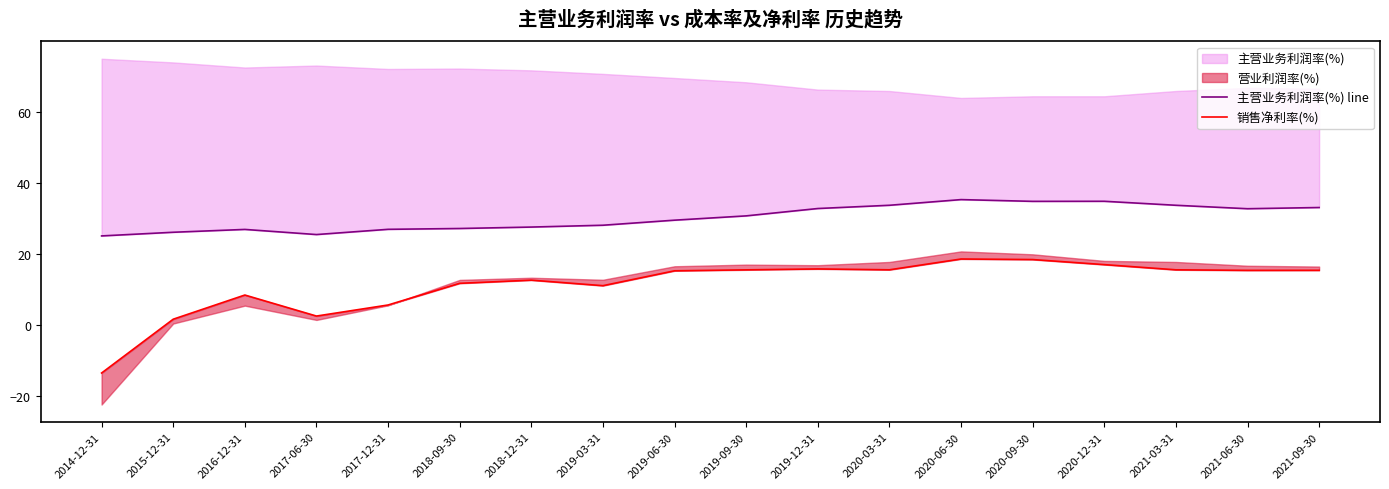

What is the difference between the maximum and minimum values in the 主营业务利润率(%) line series?

10.2